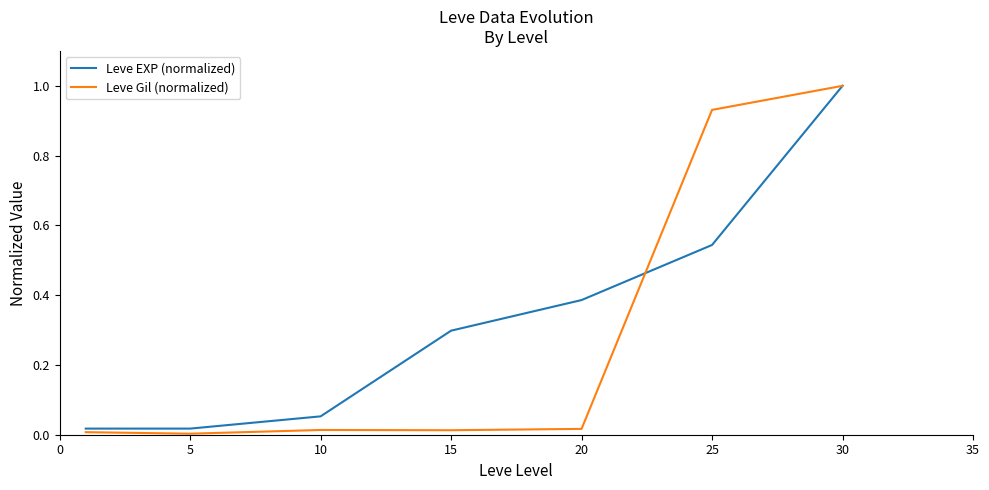

List the series in order of their overall mean, highest first.

Leve EXP (normalized), Leve Gil (normalized)